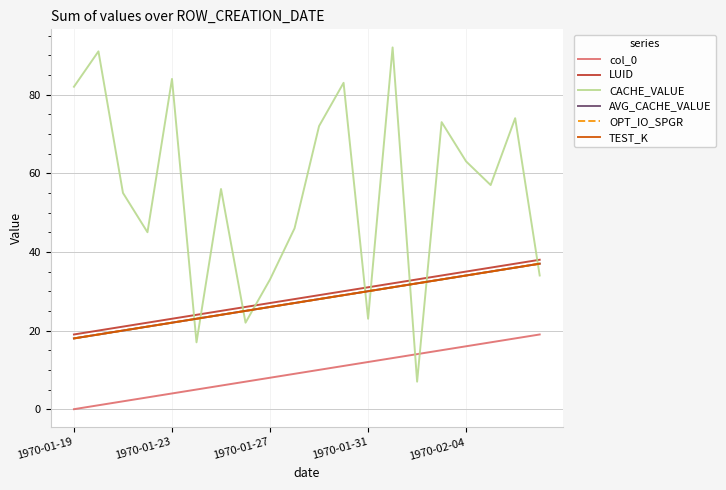

What is the value of the LUID point at the 2nd from the left?

20